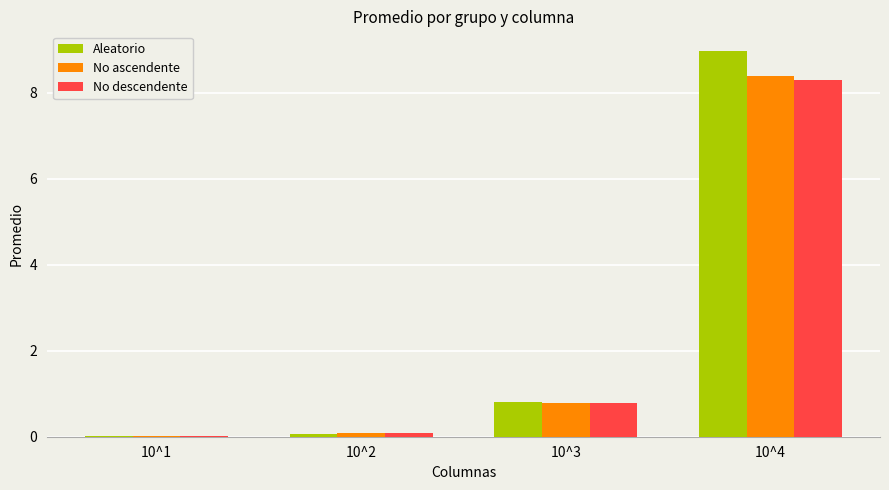

What is the greatest value displayed?

9.0